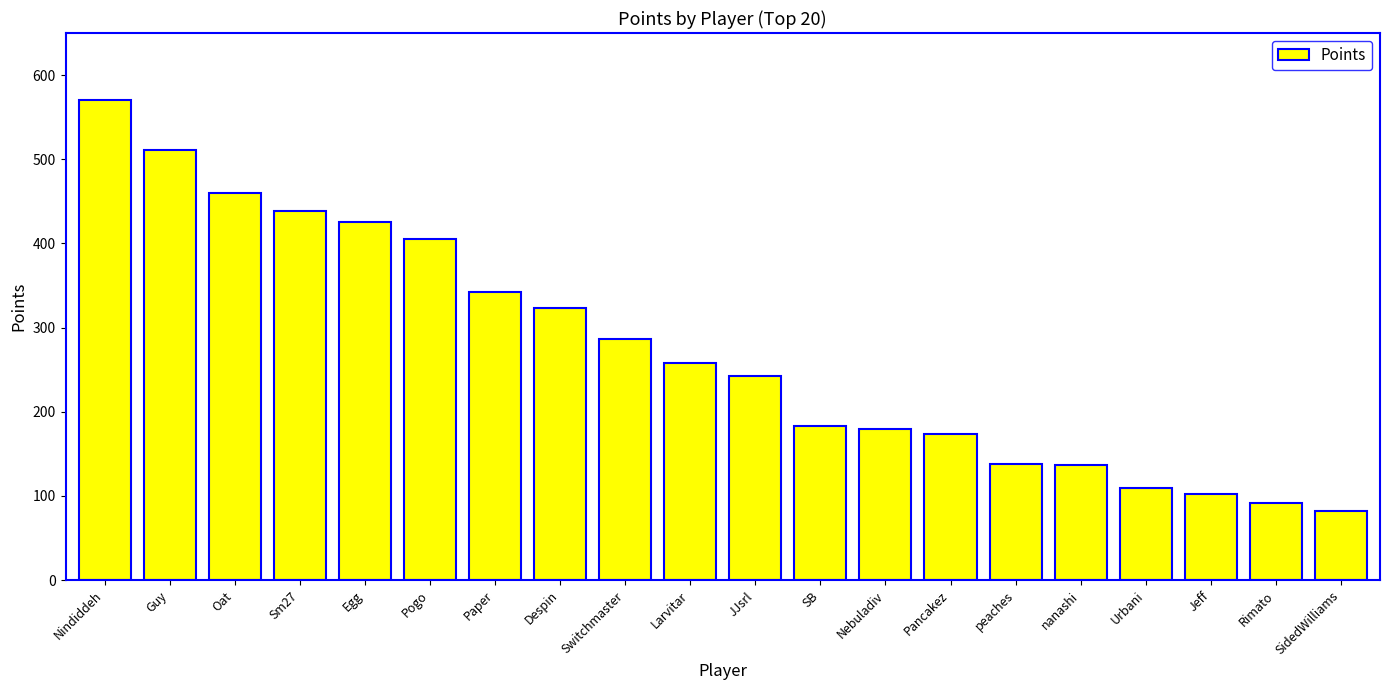

How many series are shown in this chart?

1